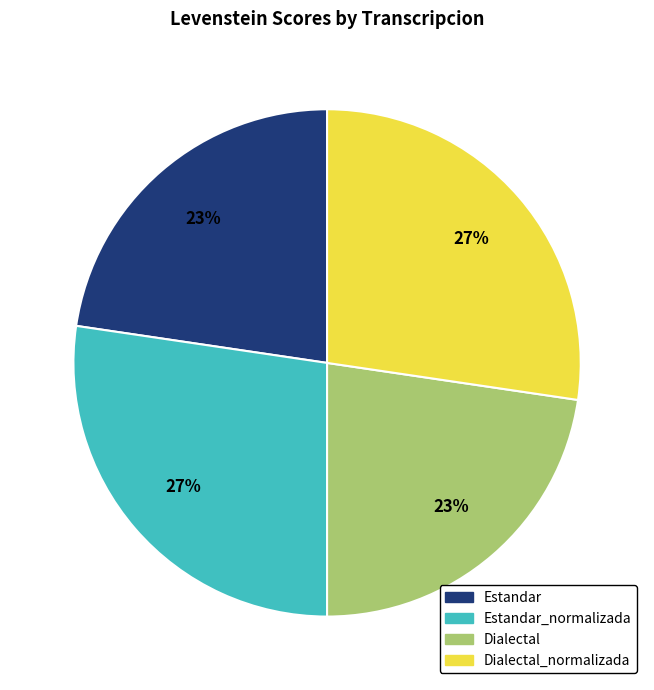

To the nearest percent, what is the average slice percentage?

25%